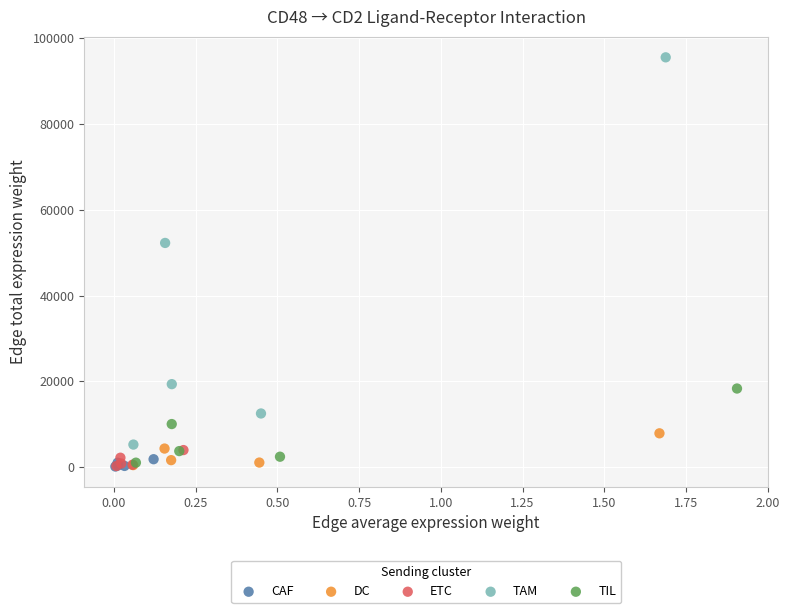

Which series contains the highest Y value?

TAM